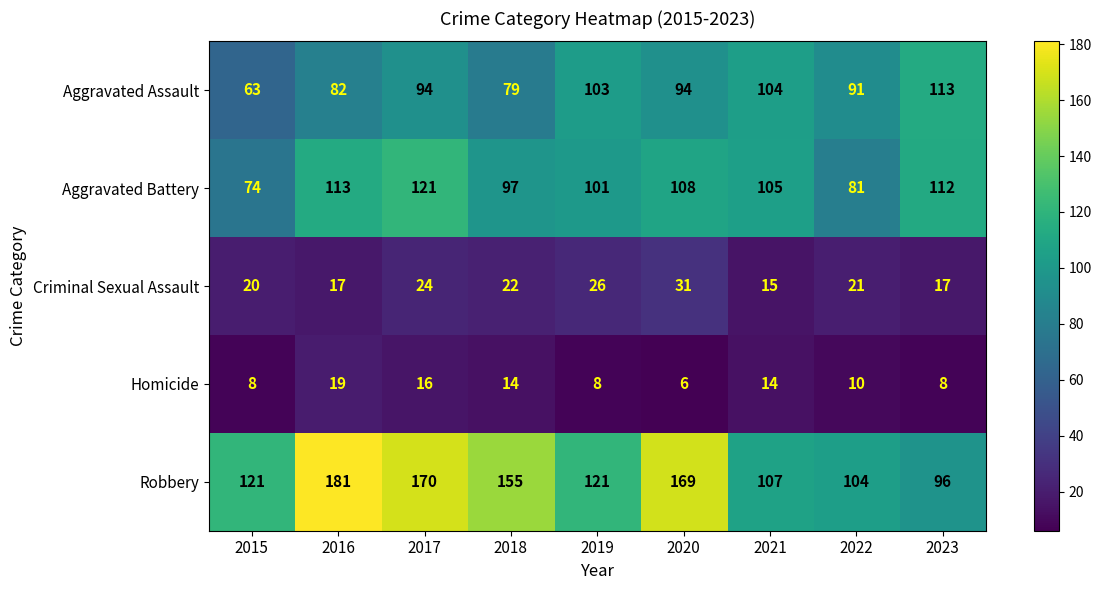

What is the sum of all Robbery values?

1224